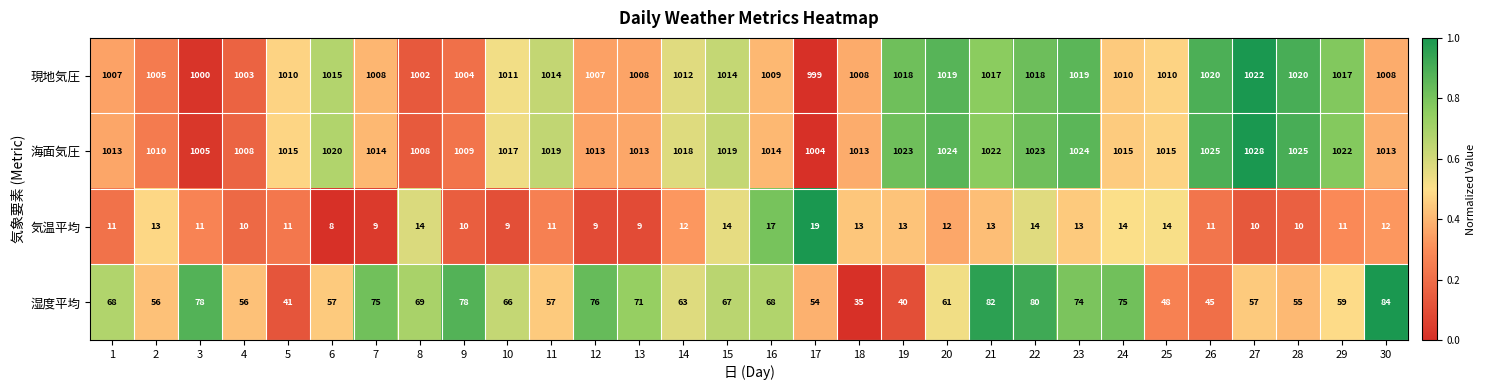

What is the highest value of the 現地気圧 series?

1022